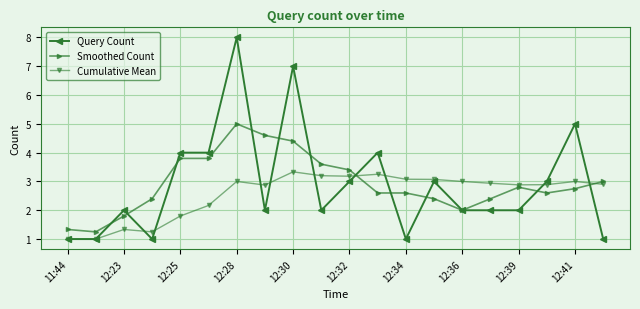

Which series has the widest spread of values?

Query Count